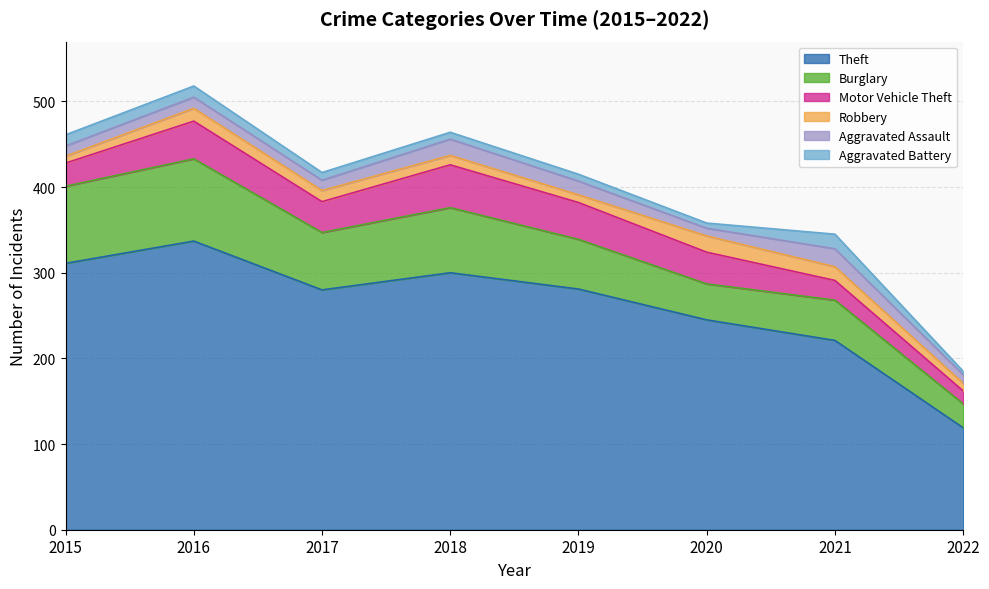

The value of Burglary at 2018 is 76. True or false?

True